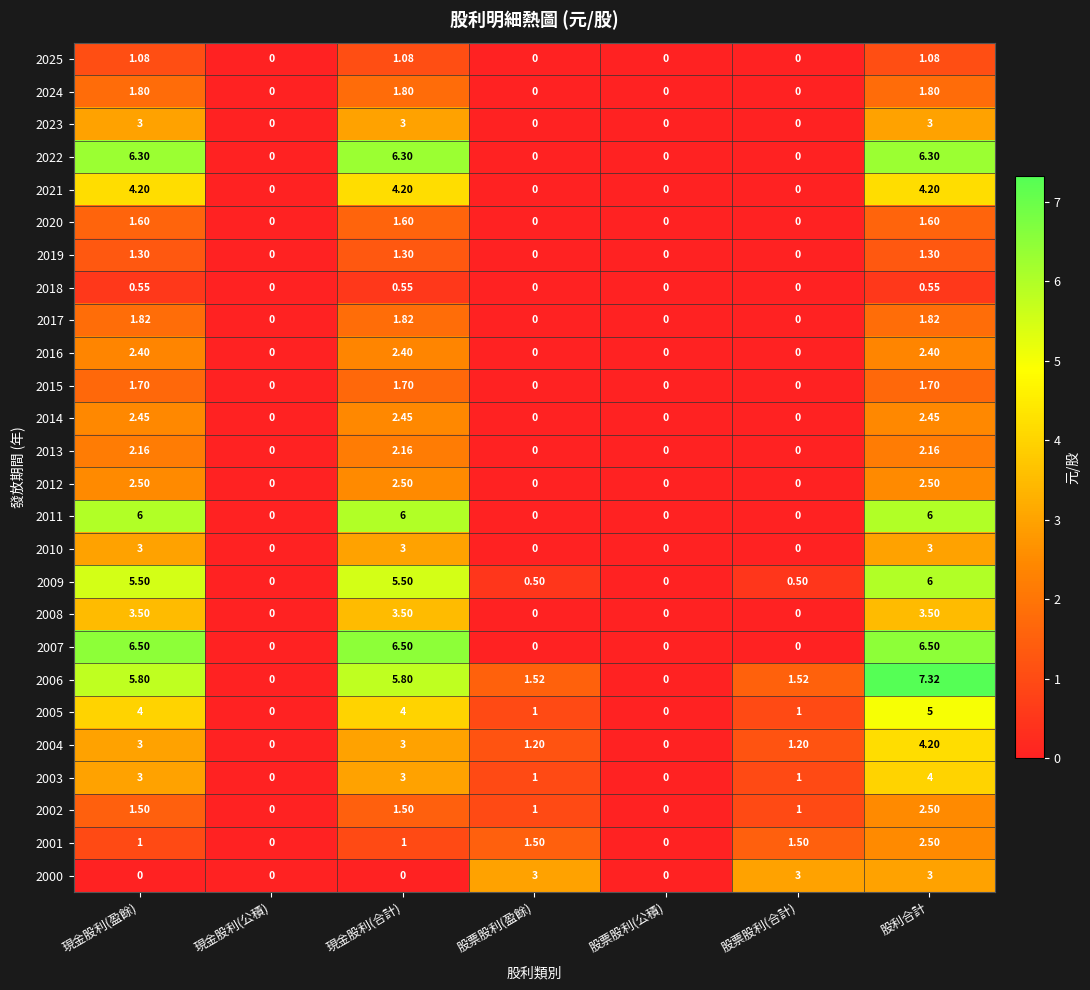

At which label does 2006 reach its peak?

股利合計